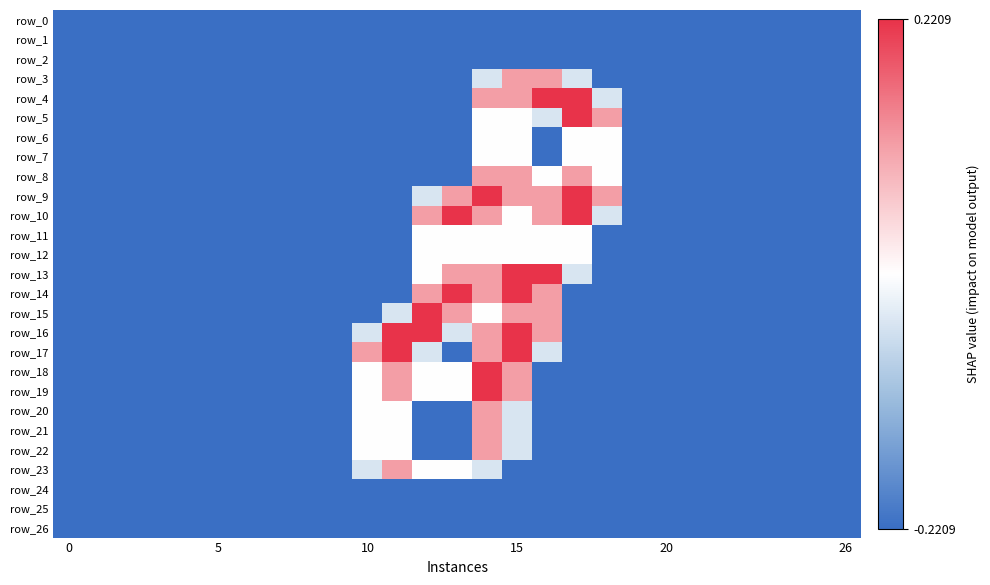

Reading left to right, transcribe all the data shown in this chart.

row_0: -1.0	-1.0	-1.0	-1.0	-1.0	-1.0	-1.0	-1.0	-1.0	-1.0	-1.0	-1.0	-1.0	-1.0	-1.0	-1.0	-1.0	-1.0	-1.0	-1.0	-1.0	-1.0	-1.0	-1.0	-1.0	-1.0	-1.0
row_1: -1.0	-1.0	-1.0	-1.0	-1.0	-1.0	-1.0	-1.0	-1.0	-1.0	-1.0	-1.0	-1.0	-1.0	-1.0	-1.0	-1.0	-1.0	-1.0	-1.0	-1.0	-1.0	-1.0	-1.0	-1.0	-1.0	-1.0
row_2: -1.0	-1.0	-1.0	-1.0	-1.0	-1.0	-1.0	-1.0	-1.0	-1.0	-1.0	-1.0	-1.0	-1.0	-1.0	-1.0	-1.0	-1.0	-1.0	-1.0	-1.0	-1.0	-1.0	-1.0	-1.0	-1.0	-1.0
row_3: -1.0	-1.0	-1.0	-1.0	-1.0	-1.0	-1.0	-1.0	-1.0	-1.0	-1.0	-1.0	-1.0	-1.0	-0.2	0.5	0.5	-0.2	-1.0	-1.0	-1.0	-1.0	-1.0	-1.0	-1.0	-1.0	-1.0
row_4: -1.0	-1.0	-1.0	-1.0	-1.0	-1.0	-1.0	-1.0	-1.0	-1.0	-1.0	-1.0	-1.0	-1.0	0.5	0.5	1.0	1.0	-0.2	-1.0	-1.0	-1.0	-1.0	-1.0	-1.0	-1.0	-1.0
row_5: -1.0	-1.0	-1.0	-1.0	-1.0	-1.0	-1.0	-1.0	-1.0	-1.0	-1.0	-1.0	-1.0	-1.0	0.0	0.0	-0.2	1.0	0.5	-1.0	-1.0	-1.0	-1.0	-1.0	-1.0	-1.0	-1.0
row_6: -1.0	-1.0	-1.0	-1.0	-1.0	-1.0	-1.0	-1.0	-1.0	-1.0	-1.0	-1.0	-1.0	-1.0	0.0	0.0	-1.0	0.0	0.0	-1.0	-1.0	-1.0	-1.0	-1.0	-1.0	-1.0	-1.0
row_7: -1.0	-1.0	-1.0	-1.0	-1.0	-1.0	-1.0	-1.0	-1.0	-1.0	-1.0	-1.0	-1.0	-1.0	0.0	0.0	-1.0	0.0	0.0	-1.0	-1.0	-1.0	-1.0	-1.0	-1.0	-1.0	-1.0
row_8: -1.0	-1.0	-1.0	-1.0	-1.0	-1.0	-1.0	-1.0	-1.0	-1.0	-1.0	-1.0	-1.0	-1.0	0.5	0.5	0.0	0.5	0.0	-1.0	-1.0	-1.0	-1.0	-1.0	-1.0	-1.0	-1.0
row_9: -1.0	-1.0	-1.0	-1.0	-1.0	-1.0	-1.0	-1.0	-1.0	-1.0	-1.0	-1.0	-0.2	0.5	1.0	0.5	0.5	1.0	0.5	-1.0	-1.0	-1.0	-1.0	-1.0	-1.0	-1.0	-1.0
row_10: -1.0	-1.0	-1.0	-1.0	-1.0	-1.0	-1.0	-1.0	-1.0	-1.0	-1.0	-1.0	0.5	1.0	0.5	0.0	0.5	1.0	-0.2	-1.0	-1.0	-1.0	-1.0	-1.0	-1.0	-1.0	-1.0
row_11: -1.0	-1.0	-1.0	-1.0	-1.0	-1.0	-1.0	-1.0	-1.0	-1.0	-1.0	-1.0	0.0	0.0	0.0	0.0	0.0	0.0	-1.0	-1.0	-1.0	-1.0	-1.0	-1.0	-1.0	-1.0	-1.0
row_12: -1.0	-1.0	-1.0	-1.0	-1.0	-1.0	-1.0	-1.0	-1.0	-1.0	-1.0	-1.0	0.0	0.0	0.0	0.0	0.0	0.0	-1.0	-1.0	-1.0	-1.0	-1.0	-1.0	-1.0	-1.0	-1.0
row_13: -1.0	-1.0	-1.0	-1.0	-1.0	-1.0	-1.0	-1.0	-1.0	-1.0	-1.0	-1.0	0.0	0.5	0.5	1.0	1.0	-0.2	-1.0	-1.0	-1.0	-1.0	-1.0	-1.0	-1.0	-1.0	-1.0
row_14: -1.0	-1.0	-1.0	-1.0	-1.0	-1.0	-1.0	-1.0	-1.0	-1.0	-1.0	-1.0	0.5	1.0	0.5	1.0	0.5	-1.0	-1.0	-1.0	-1.0	-1.0	-1.0	-1.0	-1.0	-1.0	-1.0
row_15: -1.0	-1.0	-1.0	-1.0	-1.0	-1.0	-1.0	-1.0	-1.0	-1.0	-1.0	-0.2	1.0	0.5	0.0	0.5	0.5	-1.0	-1.0	-1.0	-1.0	-1.0	-1.0	-1.0	-1.0	-1.0	-1.0
row_16: -1.0	-1.0	-1.0	-1.0	-1.0	-1.0	-1.0	-1.0	-1.0	-1.0	-0.2	1.0	1.0	-0.2	0.5	1.0	0.5	-1.0	-1.0	-1.0	-1.0	-1.0	-1.0	-1.0	-1.0	-1.0	-1.0
row_17: -1.0	-1.0	-1.0	-1.0	-1.0	-1.0	-1.0	-1.0	-1.0	-1.0	0.5	1.0	-0.2	-1.0	0.5	1.0	-0.2	-1.0	-1.0	-1.0	-1.0	-1.0	-1.0	-1.0	-1.0	-1.0	-1.0
row_18: -1.0	-1.0	-1.0	-1.0	-1.0	-1.0	-1.0	-1.0	-1.0	-1.0	0.0	0.5	0.0	0.0	1.0	0.5	-1.0	-1.0	-1.0	-1.0	-1.0	-1.0	-1.0	-1.0	-1.0	-1.0	-1.0
row_19: -1.0	-1.0	-1.0	-1.0	-1.0	-1.0	-1.0	-1.0	-1.0	-1.0	0.0	0.5	0.0	0.0	1.0	0.5	-1.0	-1.0	-1.0	-1.0	-1.0	-1.0	-1.0	-1.0	-1.0	-1.0	-1.0
row_20: -1.0	-1.0	-1.0	-1.0	-1.0	-1.0	-1.0	-1.0	-1.0	-1.0	0.0	0.0	-1.0	-1.0	0.5	-0.2	-1.0	-1.0	-1.0	-1.0	-1.0	-1.0	-1.0	-1.0	-1.0	-1.0	-1.0
row_21: -1.0	-1.0	-1.0	-1.0	-1.0	-1.0	-1.0	-1.0	-1.0	-1.0	0.0	0.0	-1.0	-1.0	0.5	-0.2	-1.0	-1.0	-1.0	-1.0	-1.0	-1.0	-1.0	-1.0	-1.0	-1.0	-1.0
row_22: -1.0	-1.0	-1.0	-1.0	-1.0	-1.0	-1.0	-1.0	-1.0	-1.0	0.0	0.0	-1.0	-1.0	0.5	-0.2	-1.0	-1.0	-1.0	-1.0	-1.0	-1.0	-1.0	-1.0	-1.0	-1.0	-1.0
row_23: -1.0	-1.0	-1.0	-1.0	-1.0	-1.0	-1.0	-1.0	-1.0	-1.0	-0.2	0.5	0.0	0.0	-0.2	-1.0	-1.0	-1.0	-1.0	-1.0	-1.0	-1.0	-1.0	-1.0	-1.0	-1.0	-1.0
row_24: -1.0	-1.0	-1.0	-1.0	-1.0	-1.0	-1.0	-1.0	-1.0	-1.0	-1.0	-1.0	-1.0	-1.0	-1.0	-1.0	-1.0	-1.0	-1.0	-1.0	-1.0	-1.0	-1.0	-1.0	-1.0	-1.0	-1.0
row_25: -1.0	-1.0	-1.0	-1.0	-1.0	-1.0	-1.0	-1.0	-1.0	-1.0	-1.0	-1.0	-1.0	-1.0	-1.0	-1.0	-1.0	-1.0	-1.0	-1.0	-1.0	-1.0	-1.0	-1.0	-1.0	-1.0	-1.0
row_26: -1.0	-1.0	-1.0	-1.0	-1.0	-1.0	-1.0	-1.0	-1.0	-1.0	-1.0	-1.0	-1.0	-1.0	-1.0	-1.0	-1.0	-1.0	-1.0	-1.0	-1.0	-1.0	-1.0	-1.0	-1.0	-1.0	-1.0